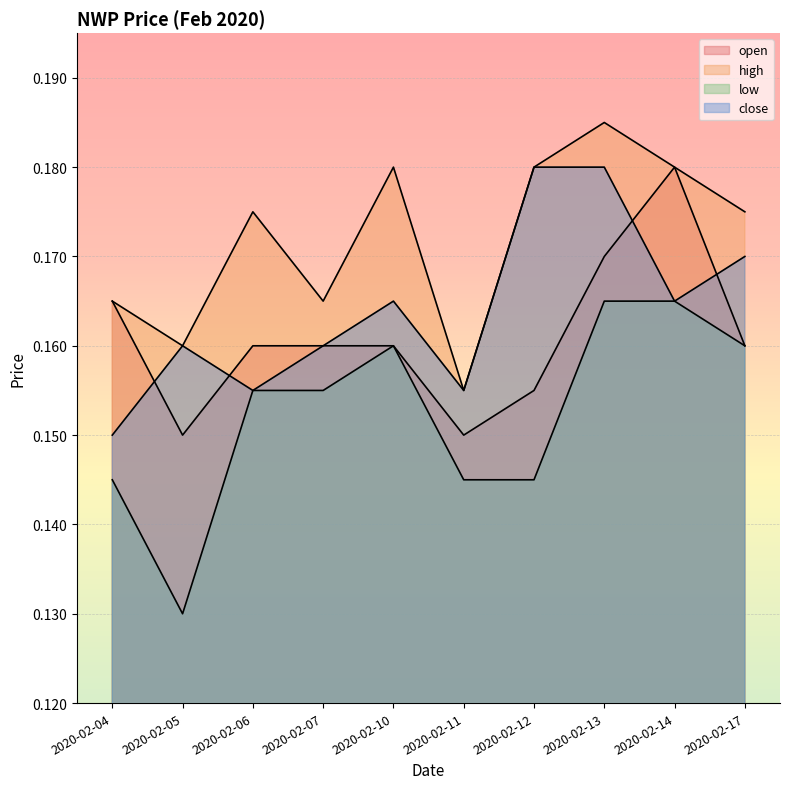

The value of low at 2020-02-04 is 0.1. True or false?

True